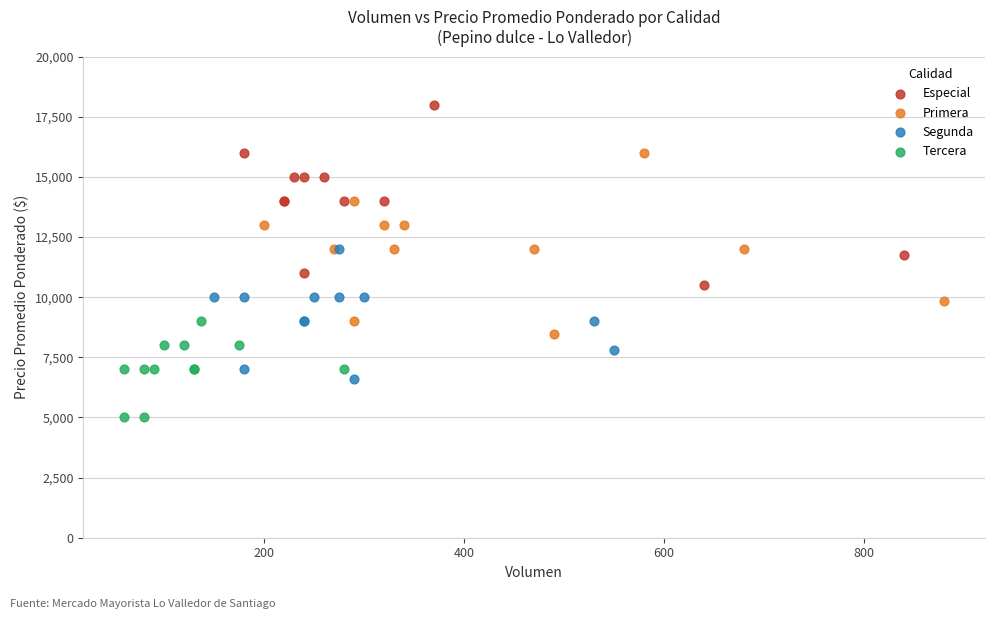

Which series reaches the minimum Y coordinate?

Tercera